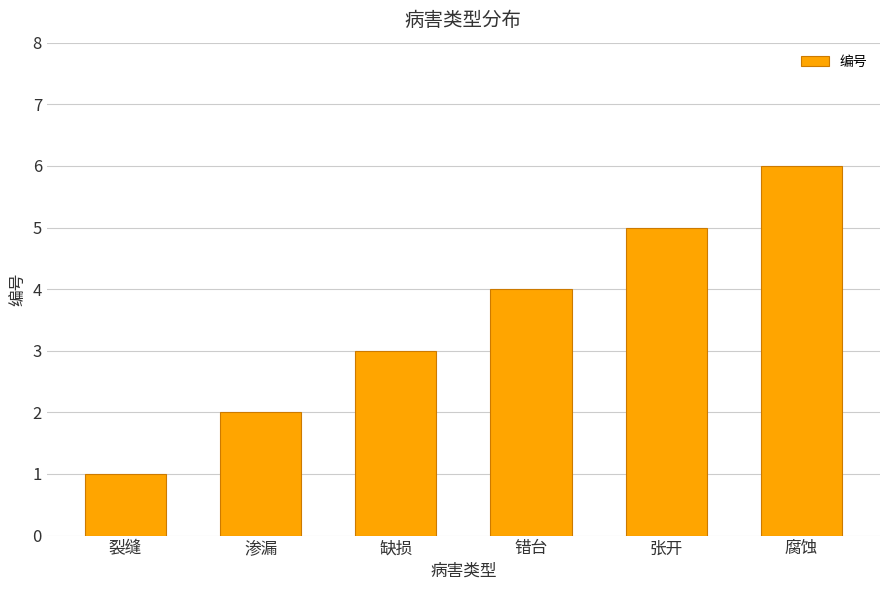

Reading left to right, extract all data points from this chart.

1	2	3	4	5	6